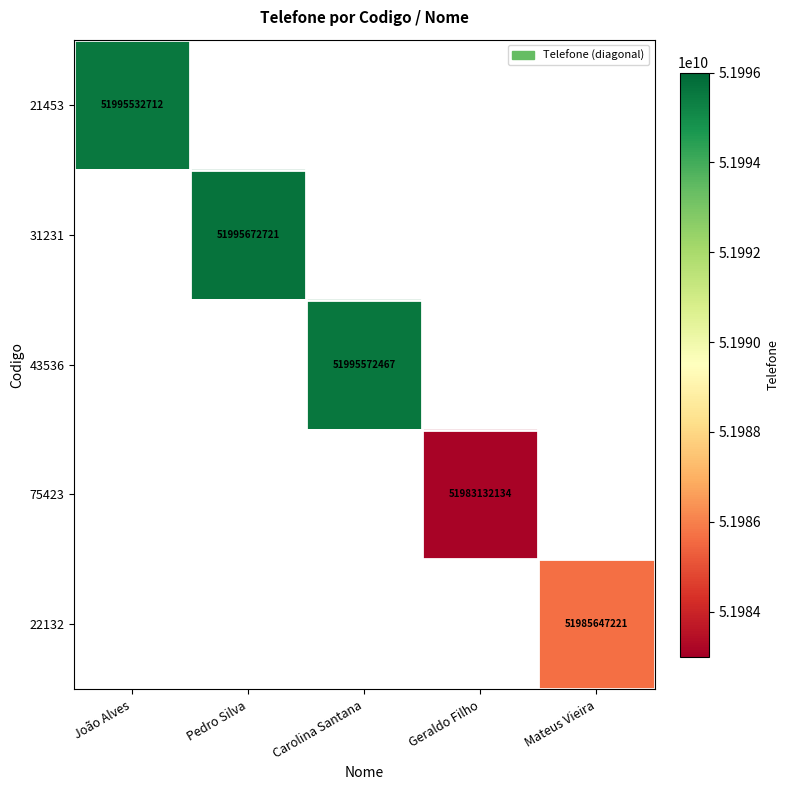

True or false: 22132 has a value of 84960282900 at Mateus Vieira.

False